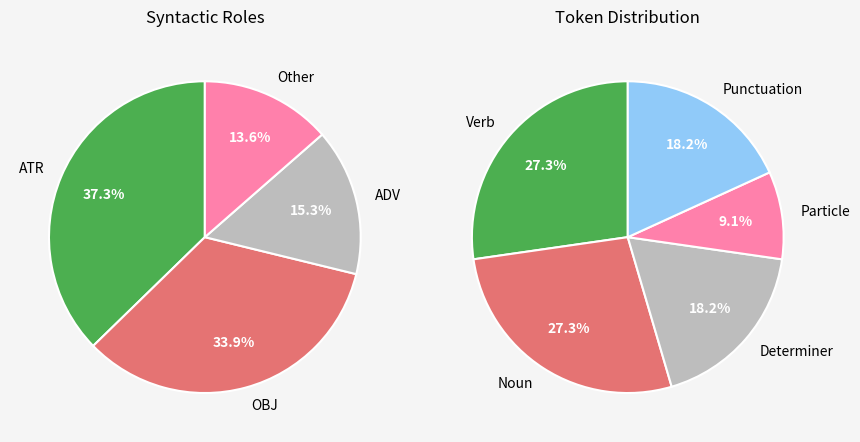

Is κεφαλὰς the majority of the pie?

No